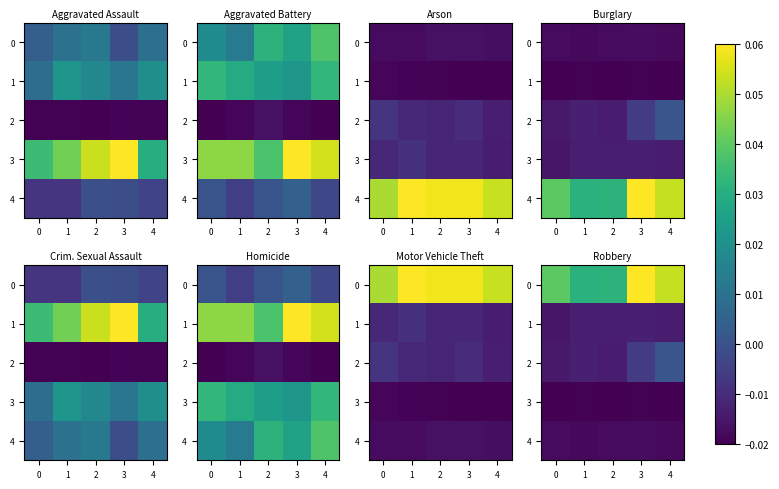

At how many categories does at least one series exceed 0?

5